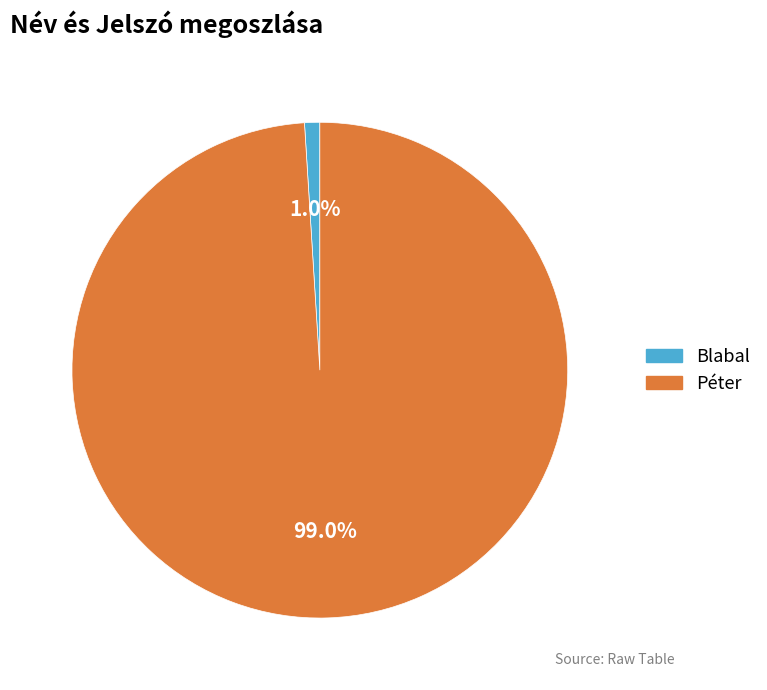

True or false: Péter accounts for 90% of the total.

False